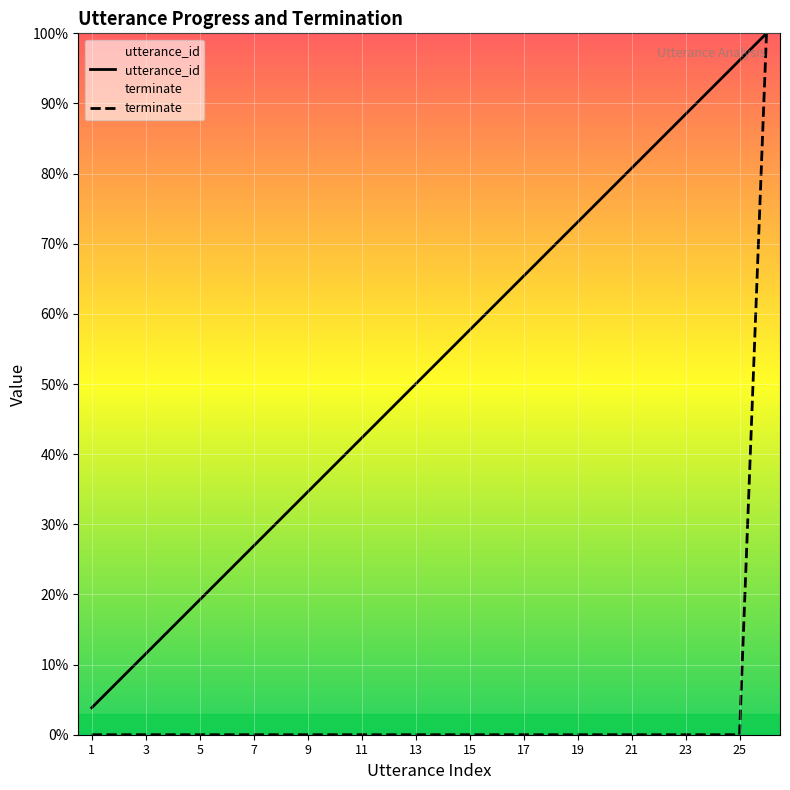

List the series in order of their peak value, lowest first.

utterance_id, terminate